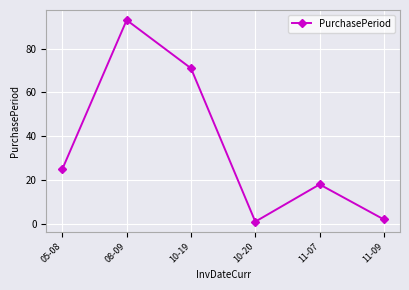

What is the change in value from 08-09 to 11-09?

-91